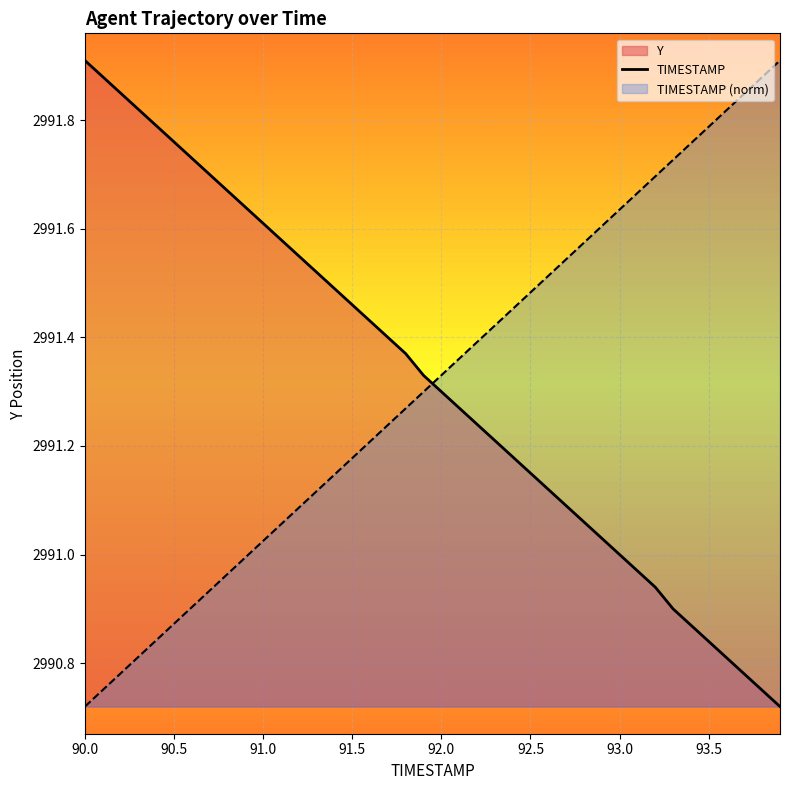

What is the difference between the maximum and minimum values in the TIMESTAMP series?

1.2